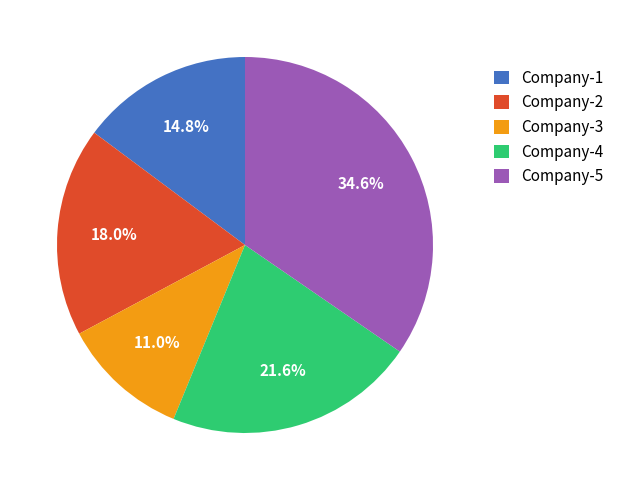

What is the ratio of the value at Company-1 to the value at Company-5?

0.4